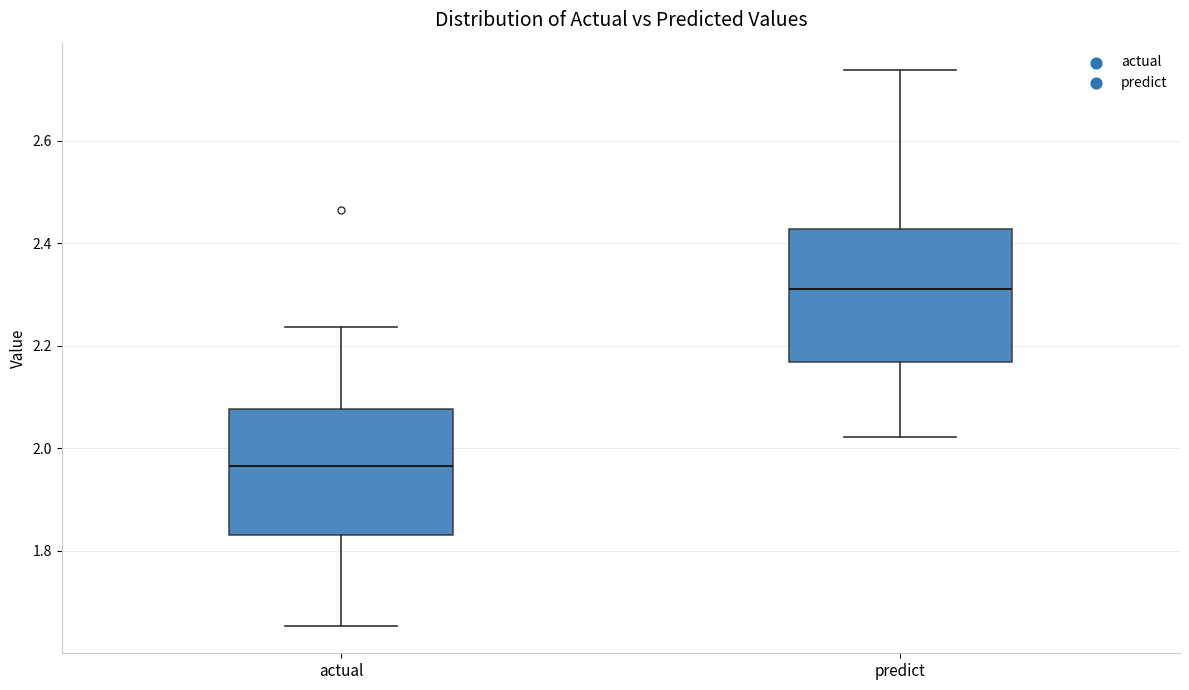

Reading left to right, read every box against the y-axis: the position of its median line, the range the box covers, and the ends of its whiskers. The values are not printed on the chart, so give them approximately, as read against the axis.

actual: median 1.96, box 1.84 to 2.08, whiskers 1.66 to 2.24
predict: median 2.32, box 2.16 to 2.42, whiskers 2.02 to 2.74